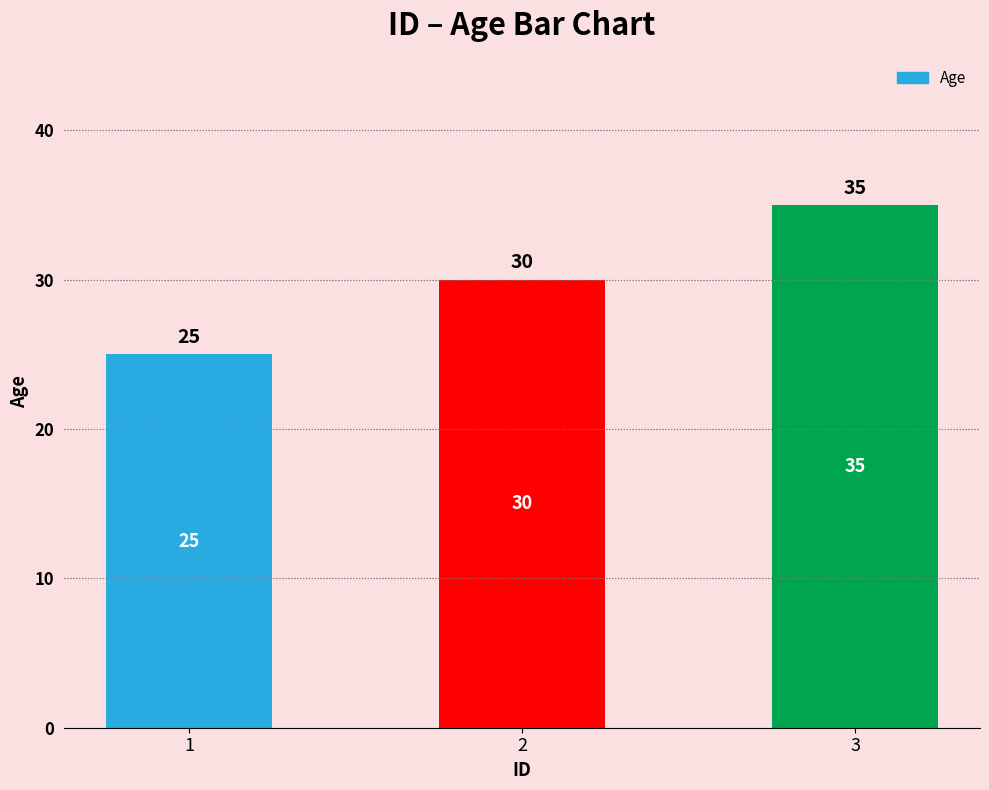

Which label corresponds to the largest value in the chart?

3